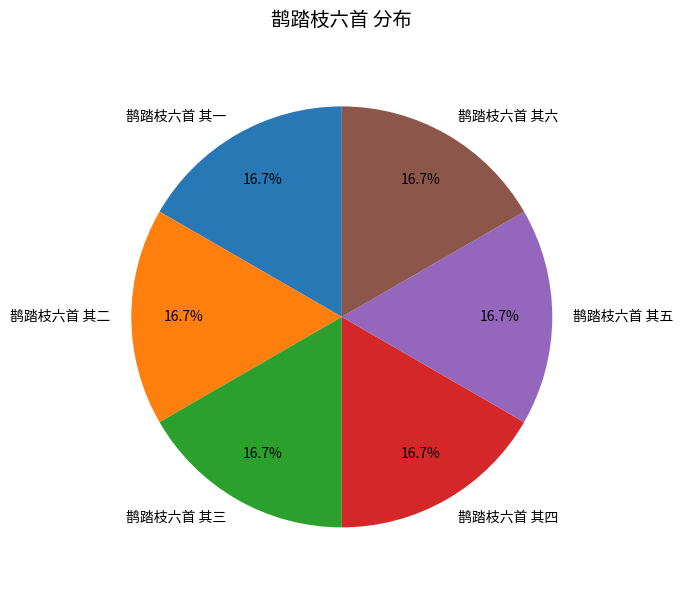

Is there any slice that represents more than half of the pie?

No